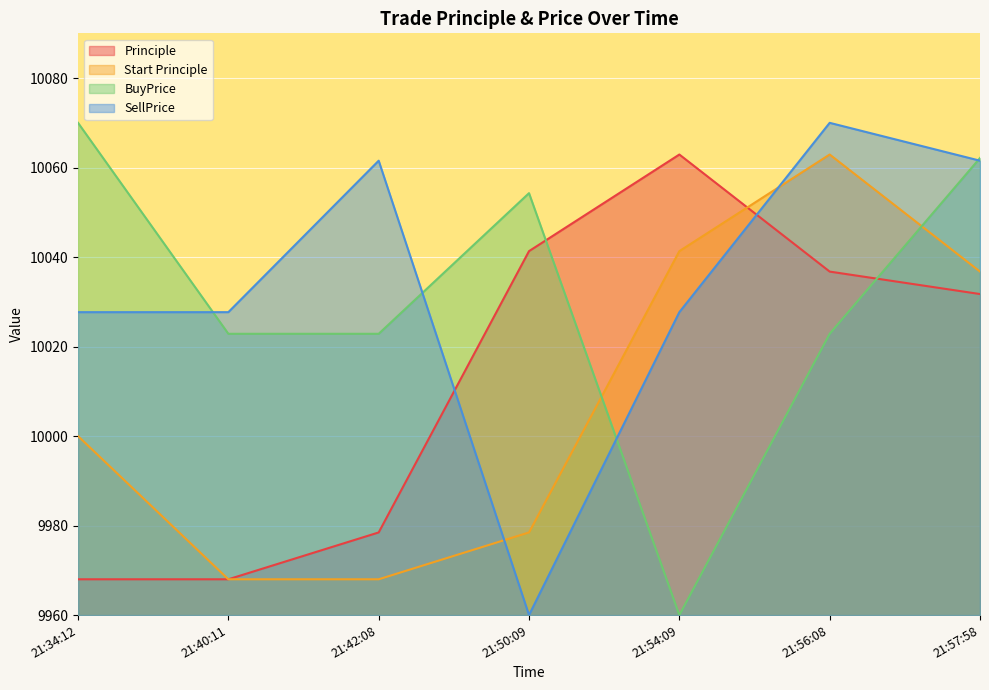

What is the highest value of the SellPrice series?

10070.0